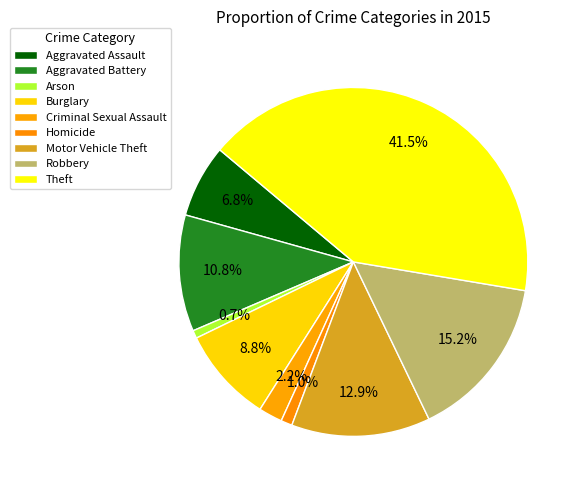

To the nearest percent, what portion does Robbery represent?

15%